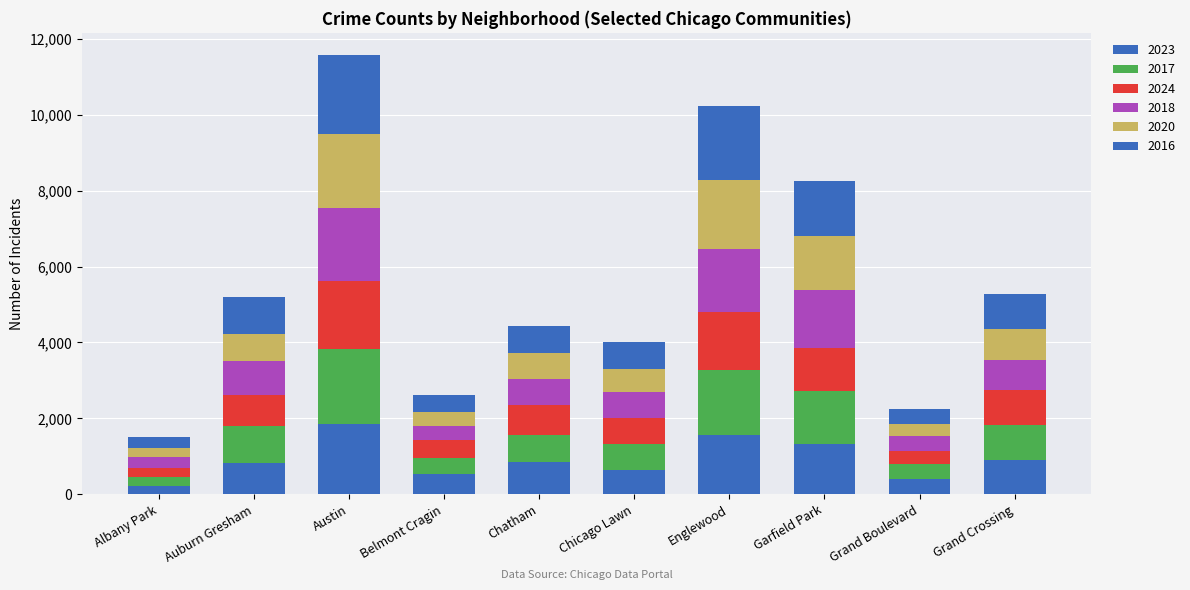

List the series in order of their peak value, lowest first.

2024, 2023, 2018, 2020, 2017, 2016